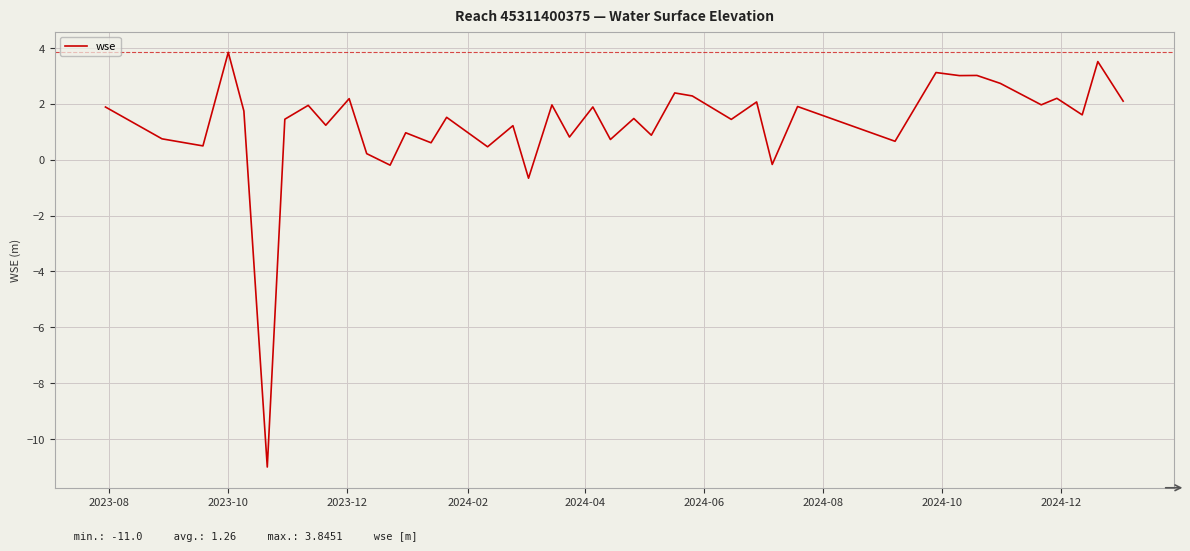

What is the greatest value displayed?

3.8